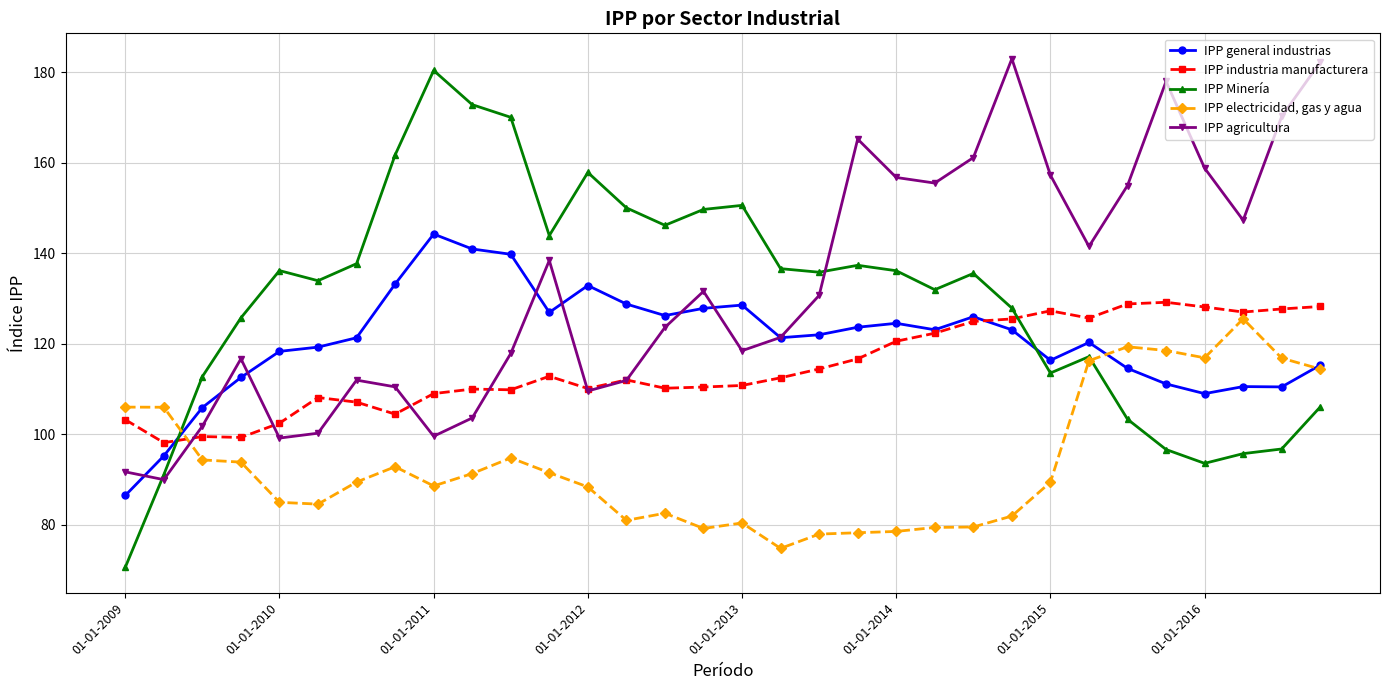

What is the maximum value shown in the chart?

183.0